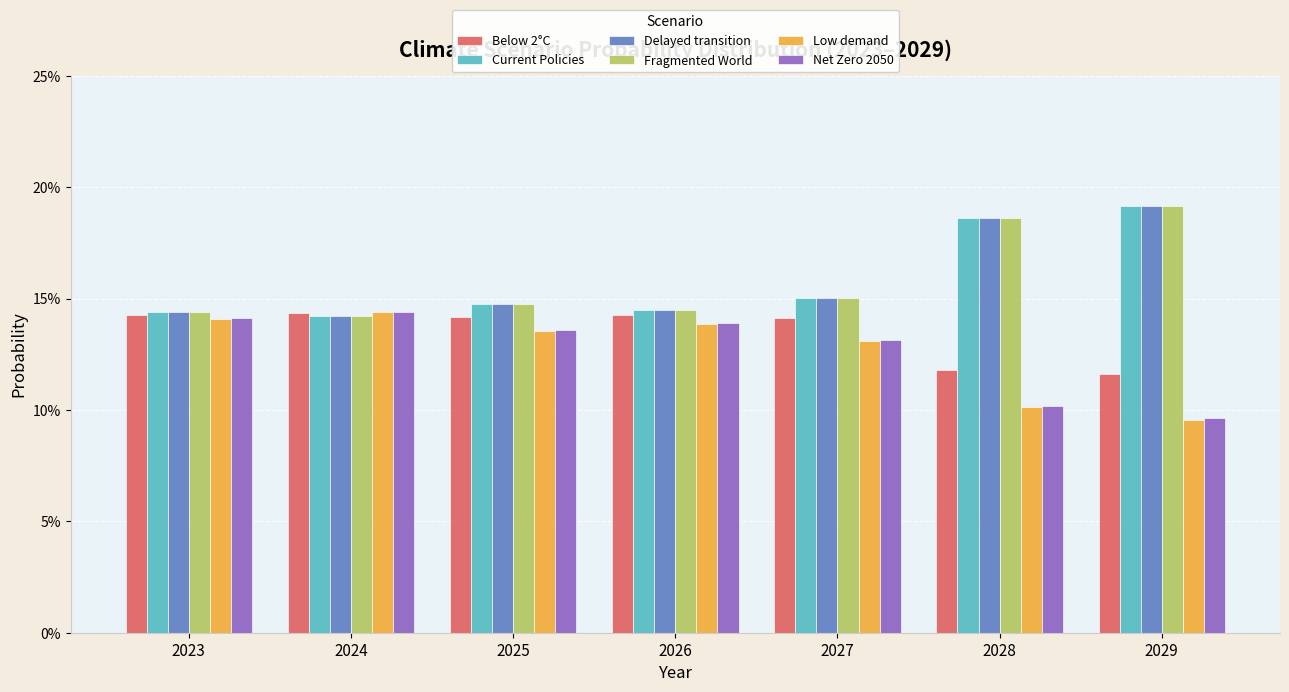

Reading left to right, list all the values displayed in this chart.

Below 2°C: 2023=0.1	2024=0.1	2025=0.1	2026=0.1	2027=0.1	2028=0.1	2029=0.1
Current Policies: 2023=0.1	2024=0.1	2025=0.1	2026=0.1	2027=0.2	2028=0.2	2029=0.2
Delayed transition: 2023=0.1	2024=0.1	2025=0.1	2026=0.1	2027=0.2	2028=0.2	2029=0.2
Fragmented World: 2023=0.1	2024=0.1	2025=0.1	2026=0.1	2027=0.2	2028=0.2	2029=0.2
Low demand: 2023=0.1	2024=0.1	2025=0.1	2026=0.1	2027=0.1	2028=0.1	2029=0.1
Net Zero 2050: 2023=0.1	2024=0.1	2025=0.1	2026=0.1	2027=0.1	2028=0.1	2029=0.1